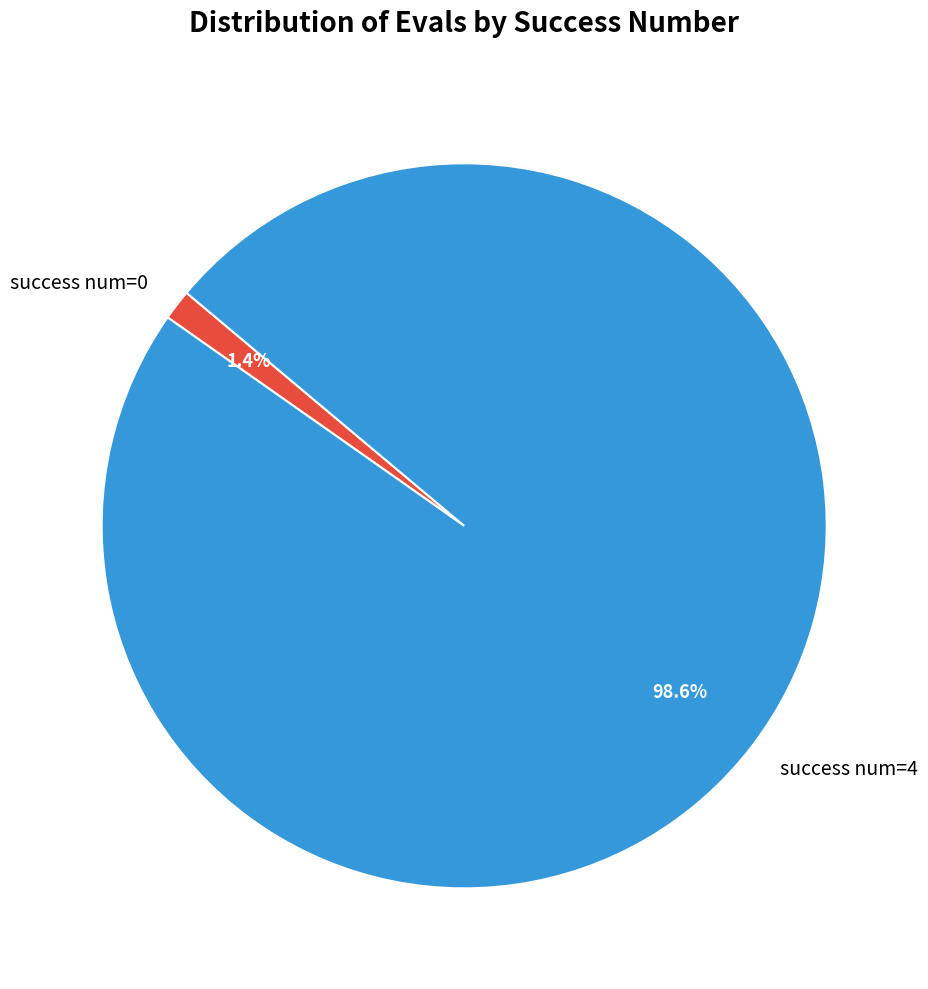

What is the total percentage of success num=0 and success num=4?

100.0%